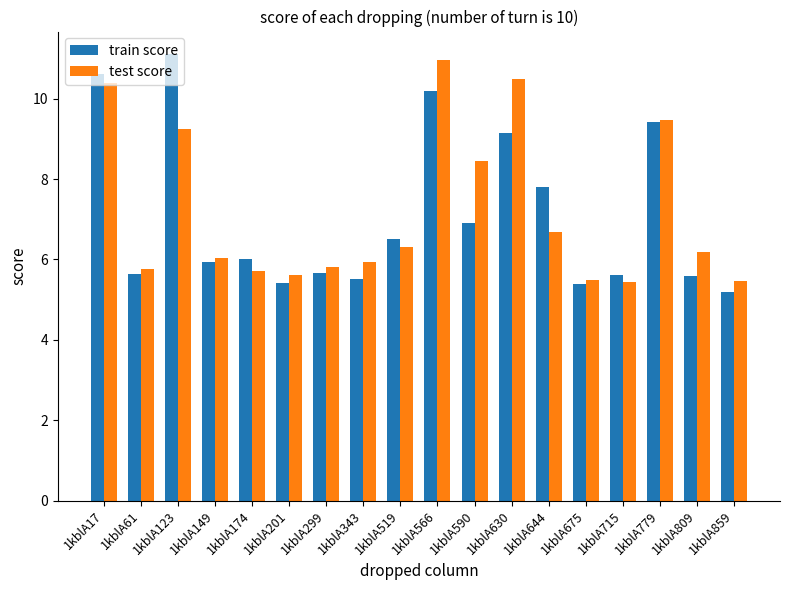

Read the test score value at 1kblA859.

5.5